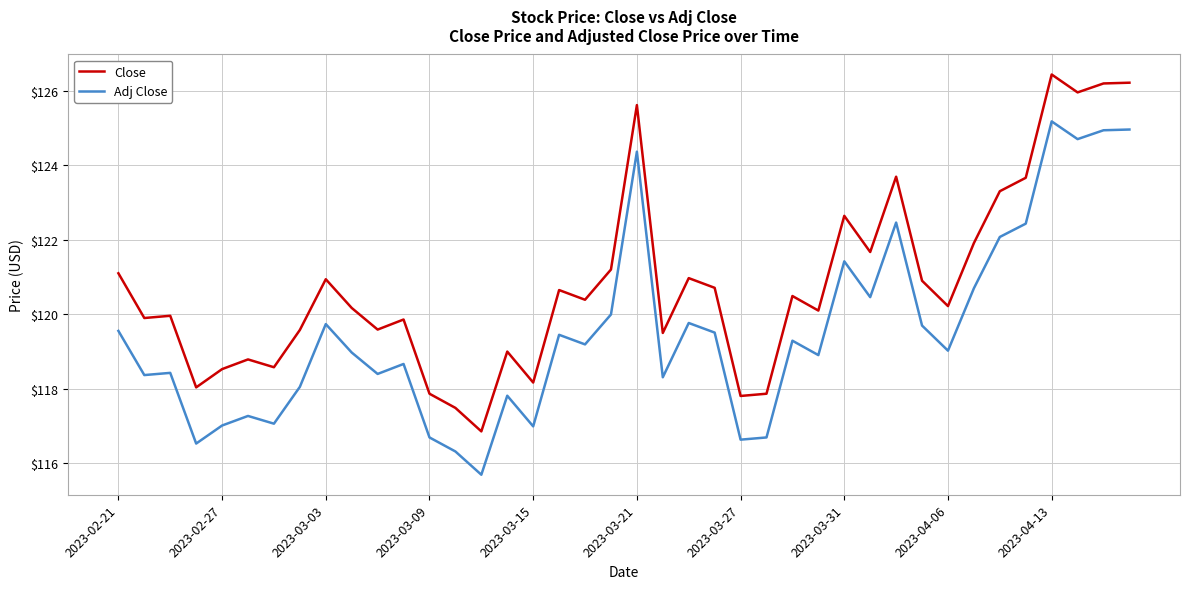

What is the difference between the maximum and minimum values in the Close series?

9.6